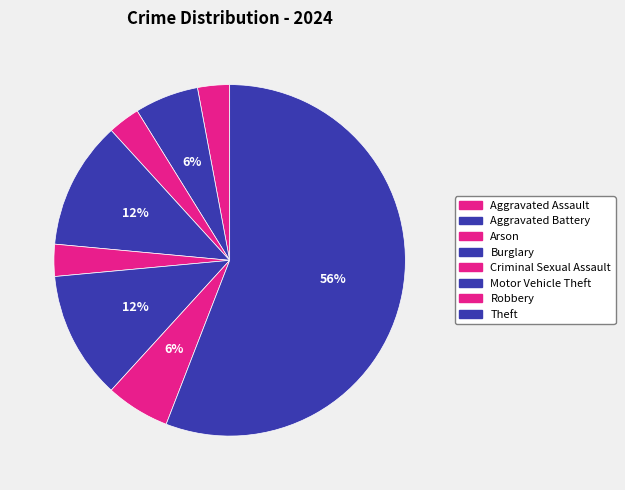

Rank the categories by value from lowest to highest.

Aggravated Assault, Arson, Criminal Sexual Assault, Aggravated Battery, Robbery, Burglary, Motor Vehicle Theft, Theft